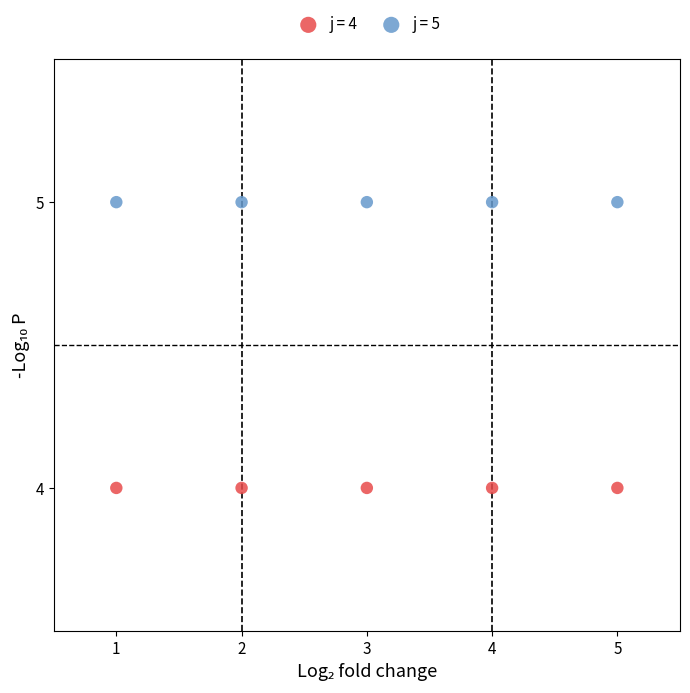

Which series contains the lowest Y value?

j = 4